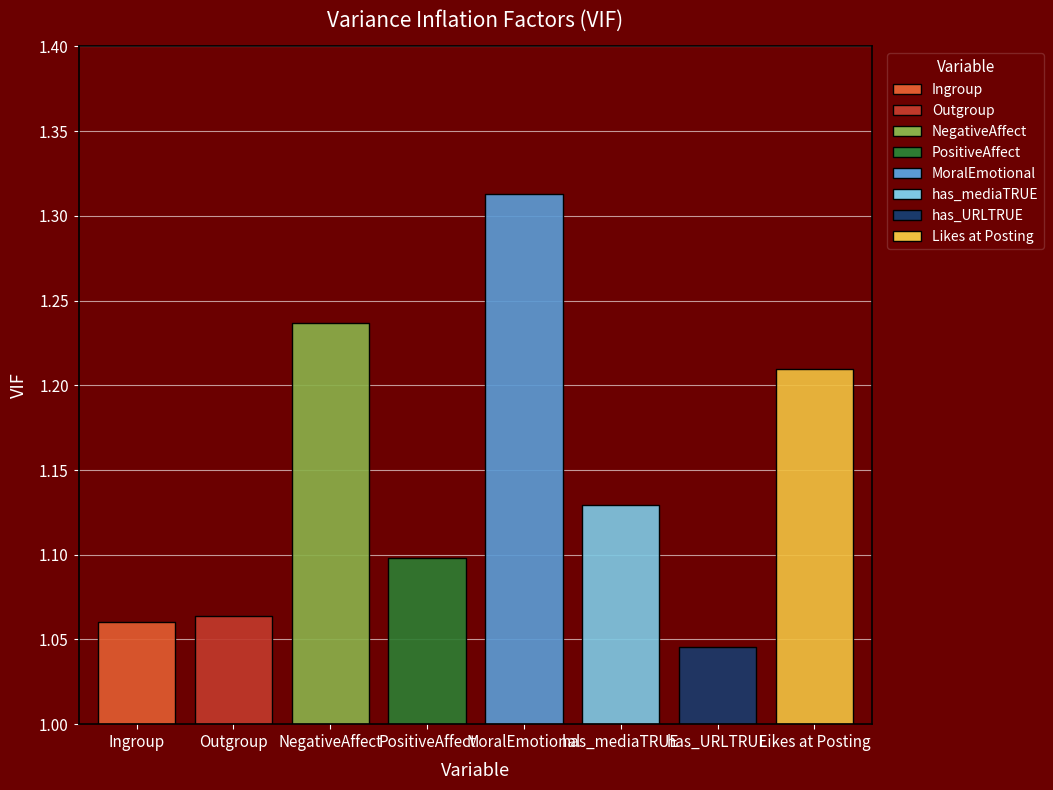

The value at NegativeAffect is 2.2. True or false?

False